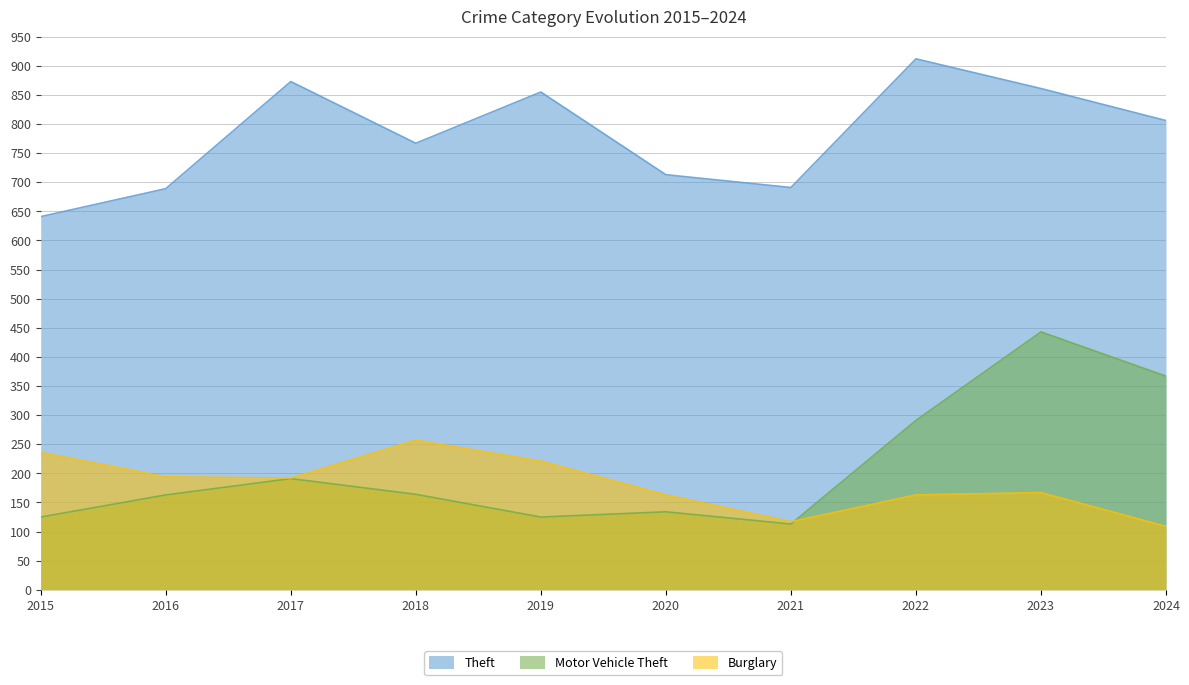

What is the average value of the Burglary series?

182